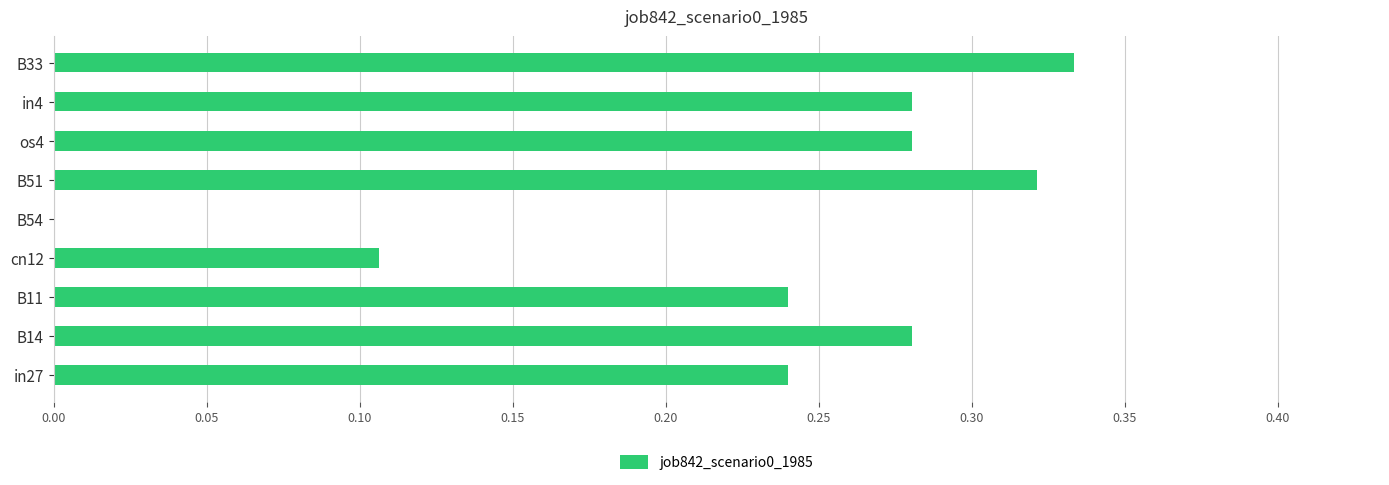

What is the sum of all values?

2.1